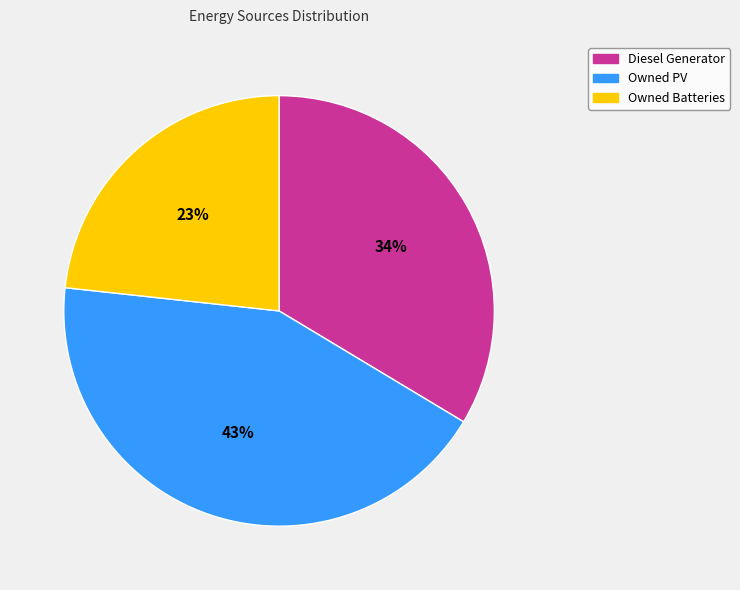

Which has a higher value, Owned Batteries or Diesel Generator?

Diesel Generator